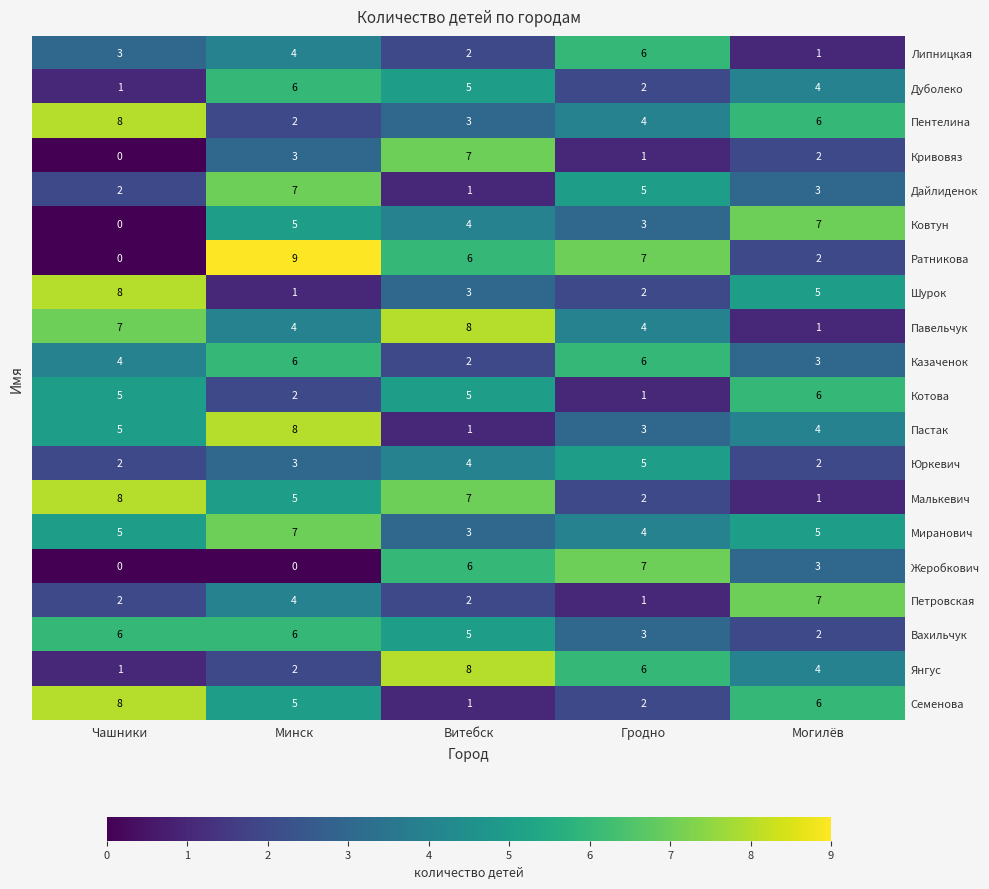

How many values in Ковтун are above zero?

4